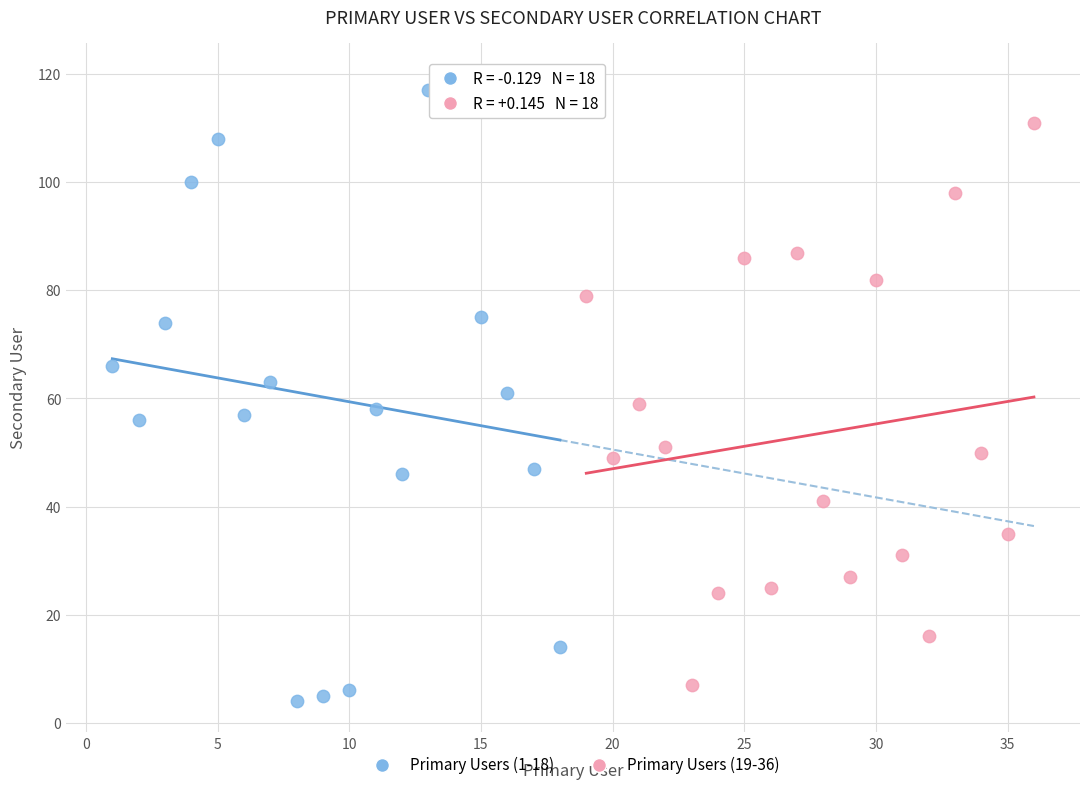

Which series has the largest Y range (max minus min)?

Primary Users (1-18)